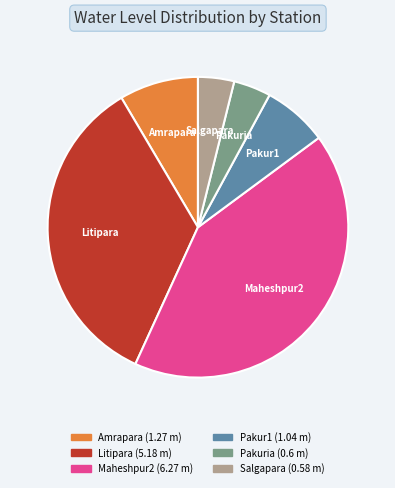

What is the largest slice in the pie chart?

Maheshpur2